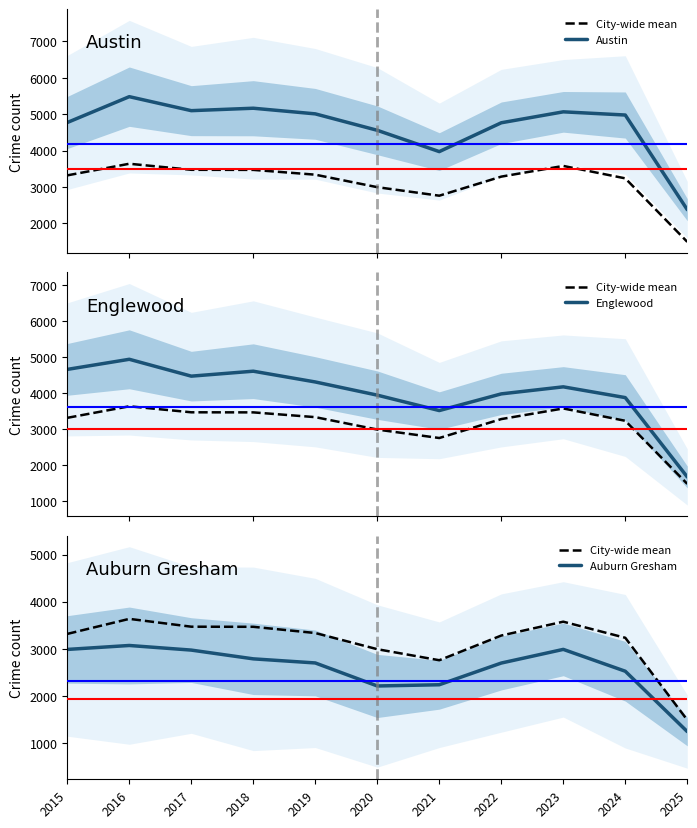

How many data points in City-wide mean are above 3316?

6